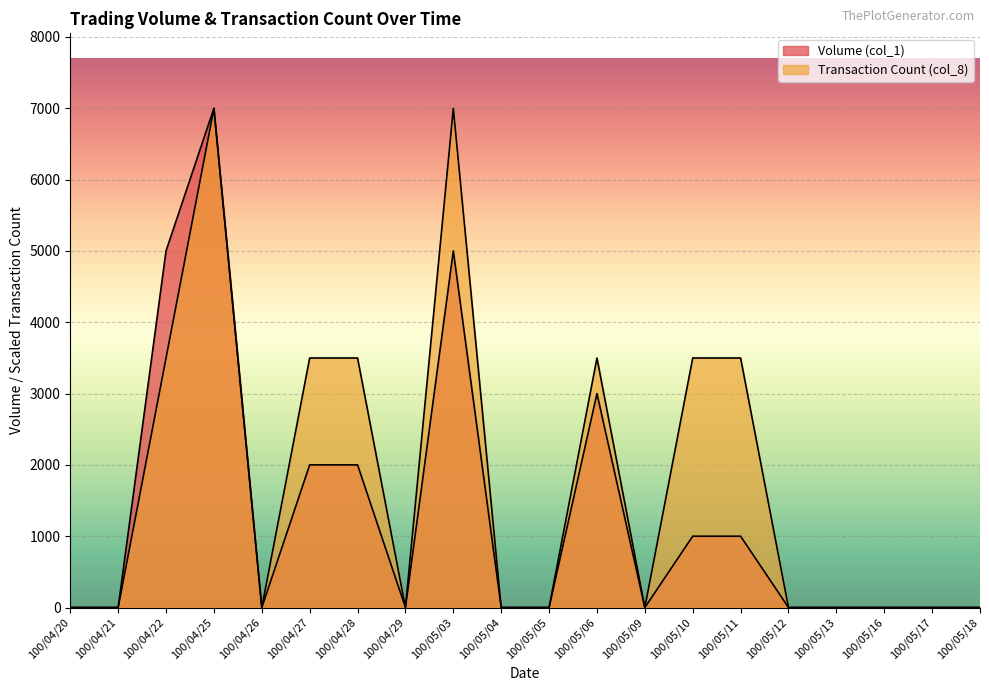

Reading right to left, what are all the values shown in this chart?

Volume (col_1): 100/05/18=0.0	100/05/17=0.0	100/05/16=0.0	100/05/13=0.0	100/05/12=0.0	100/05/11=1000.0	100/05/10=1000.0	100/05/09=0.0	100/05/06=3000.0	100/05/05=0.0	100/05/04=0.0	100/05/03=5000.0	100/04/29=0.0	100/04/28=2000.0	100/04/27=2000.0	100/04/26=0.0	100/04/25=7000.0	100/04/22=5000.0	100/04/21=0.0	100/04/20=0.0
Transaction Count (col_8): 100/05/18=0.0	100/05/17=0.0	100/05/16=0.0	100/05/13=0.0	100/05/12=0.0	100/05/11=3498.3	100/05/10=3498.3	100/05/09=0.0	100/05/06=3498.3	100/05/05=0.0	100/05/04=0.0	100/05/03=6996.5	100/04/29=0.0	100/04/28=3498.3	100/04/27=3498.3	100/04/26=0.0	100/04/25=6996.5	100/04/22=3498.3	100/04/21=0.0	100/04/20=0.0